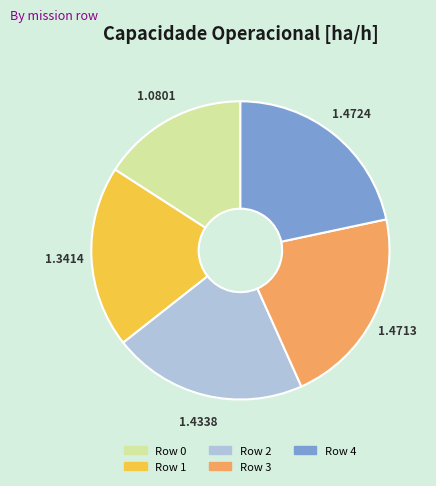

Between Row 2 and Row 4, which is larger?

Row 4